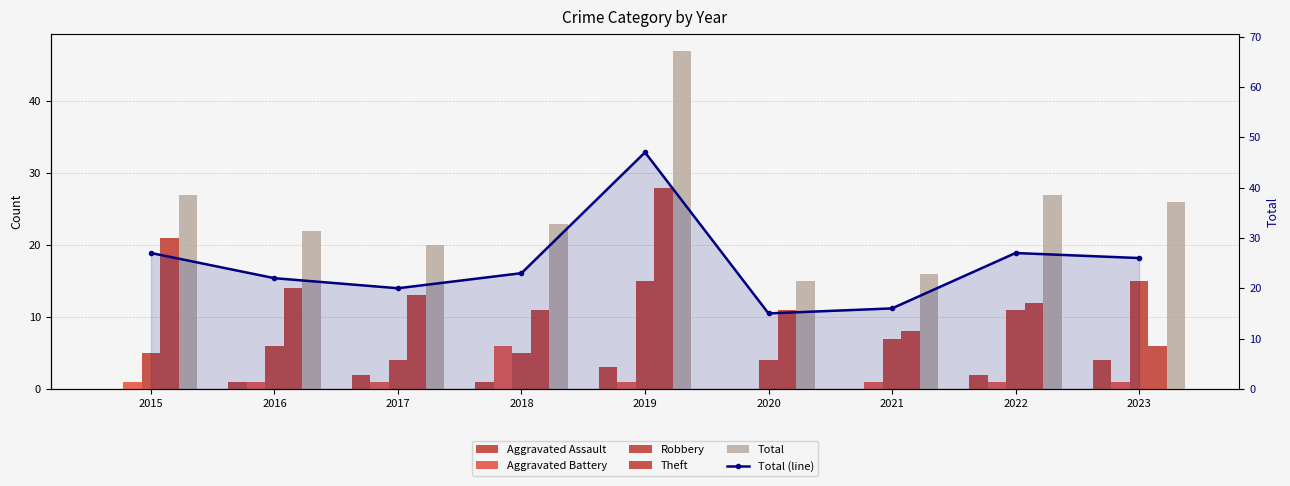

At 2023, list the series in order from largest to smallest.

Total, Total (line), Robbery, Theft, Aggravated Assault, Aggravated Battery